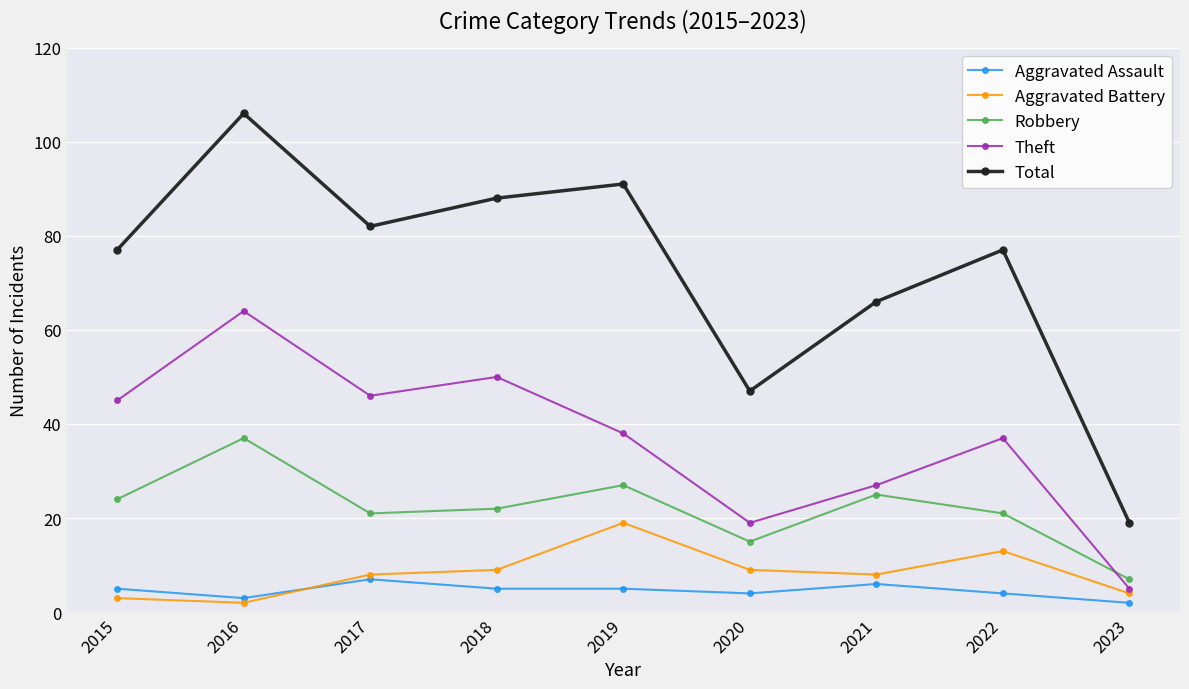

Which label corresponds to the largest value in the chart?

2016